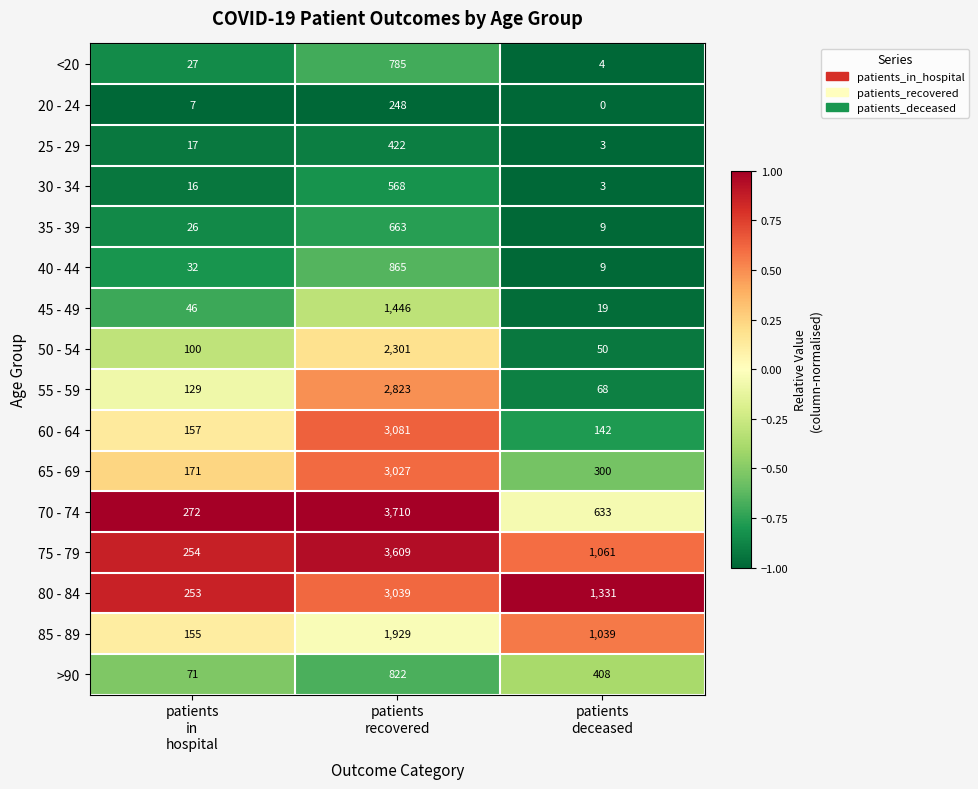

Rank the series by their maximum value, from highest to lowest.

70 - 74, 75 - 79, 60 - 64, 80 - 84, 65 - 69, 55 - 59, 50 - 54, 85 - 89, 45 - 49, 40 - 44, >90, <20, 35 - 39, 30 - 34, 25 - 29, 20 - 24